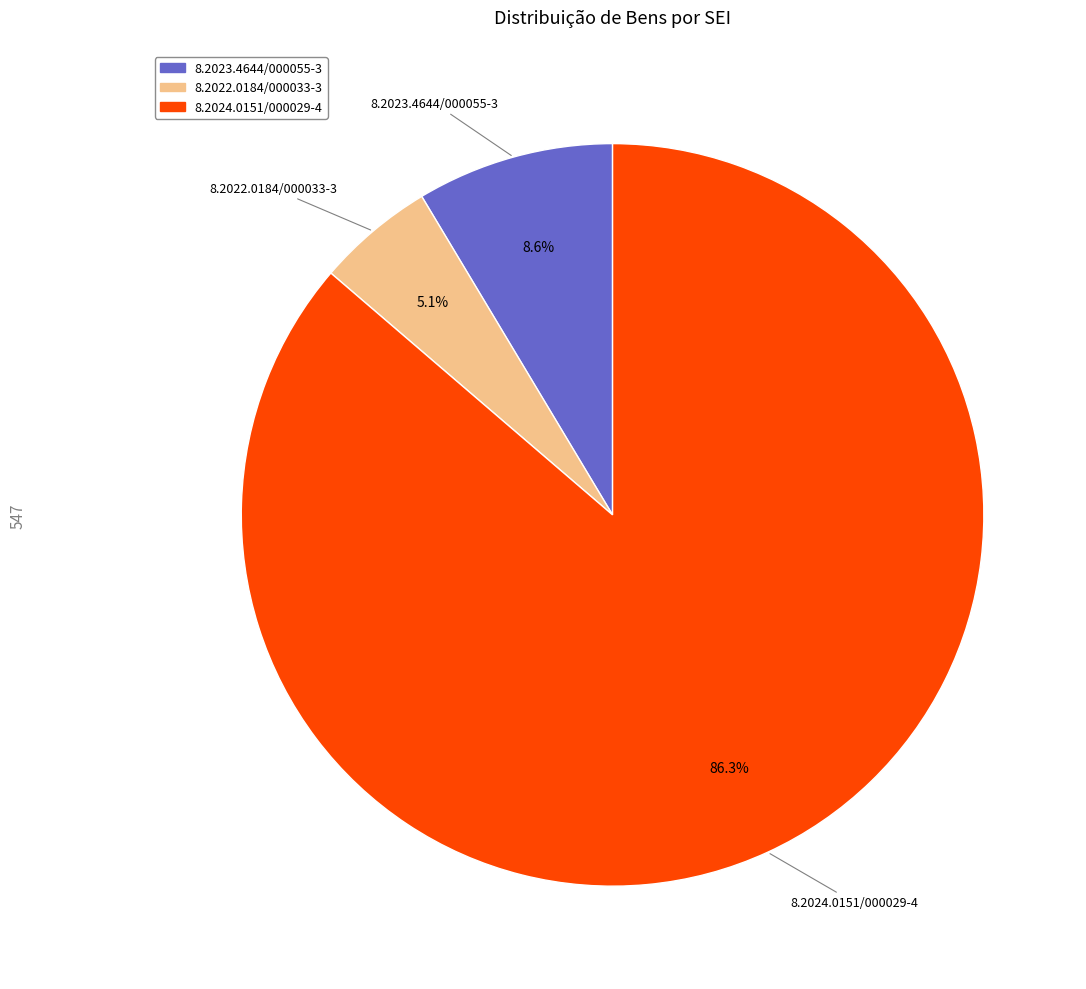

Rank the categories by value from highest to lowest.

8.2024.0151/000029-4, 8.2023.4644/000055-3, 8.2022.0184/000033-3